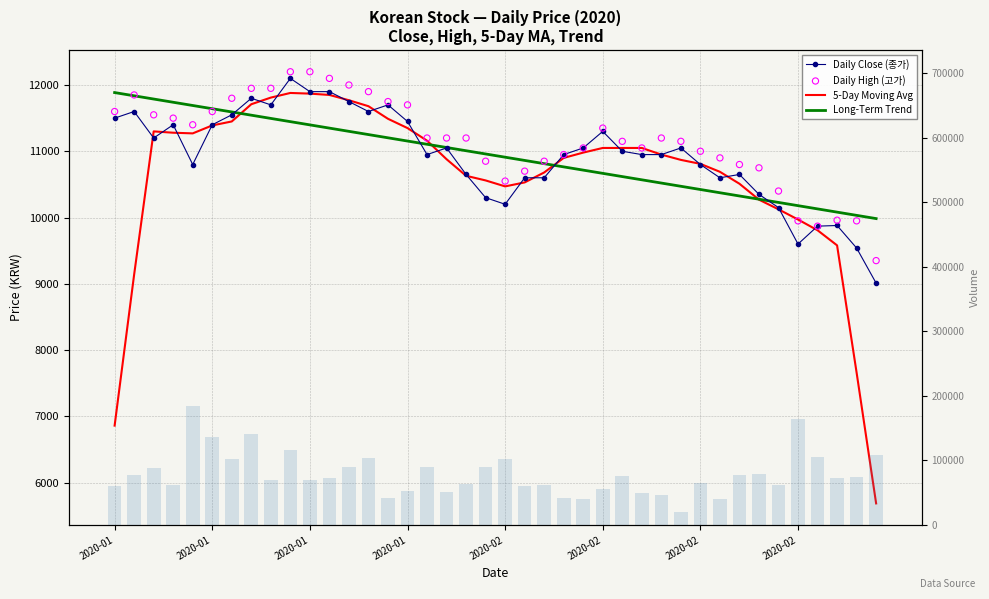

Which series reaches the minimum Y coordinate?

5-Day Moving Avg